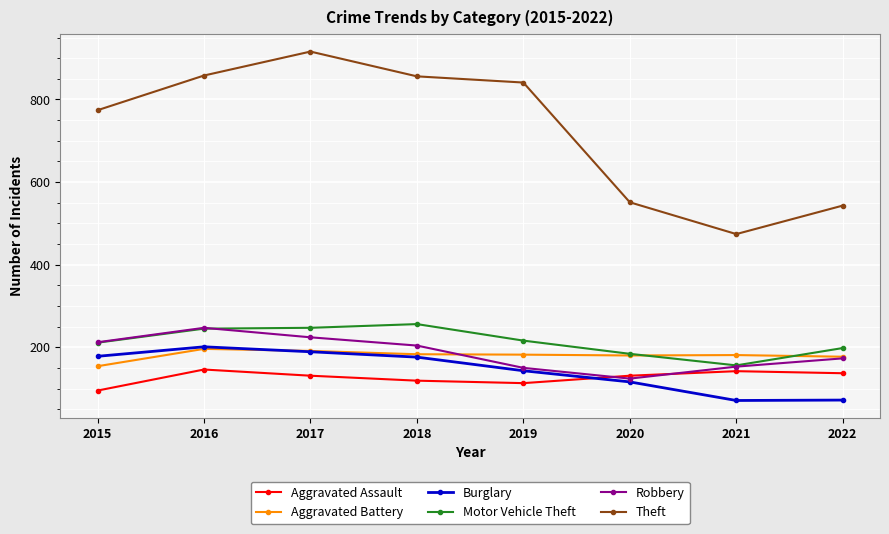

Which series has the largest total across all categories?

Theft